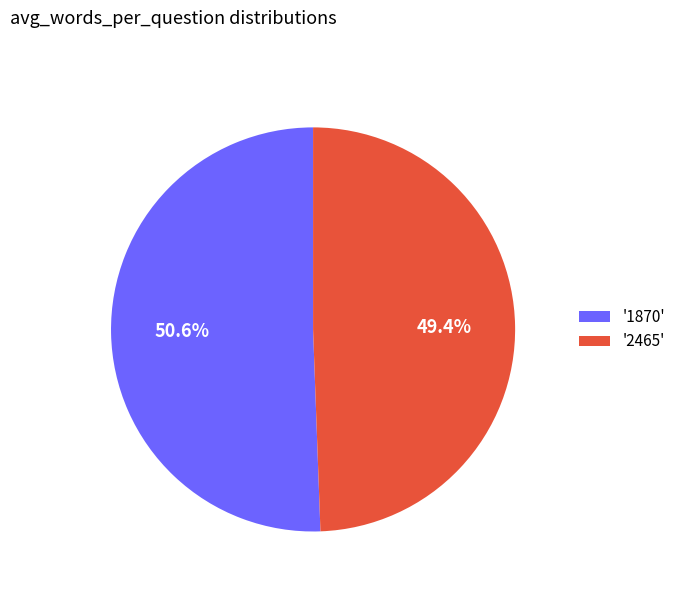

Which slice is the smallest?

'2465'